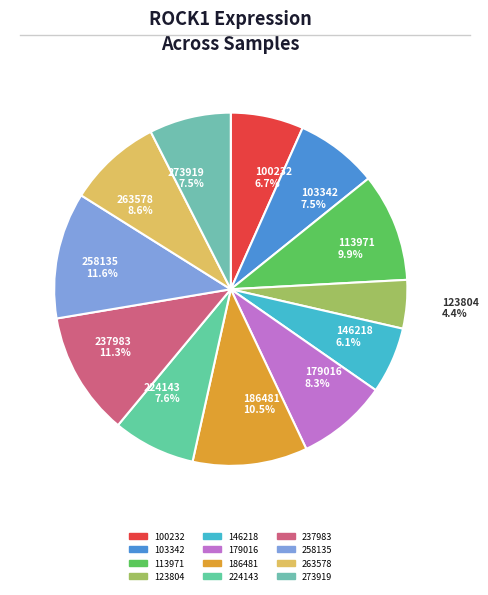

What percentage do 103342 and 263578 together represent?

16.1%